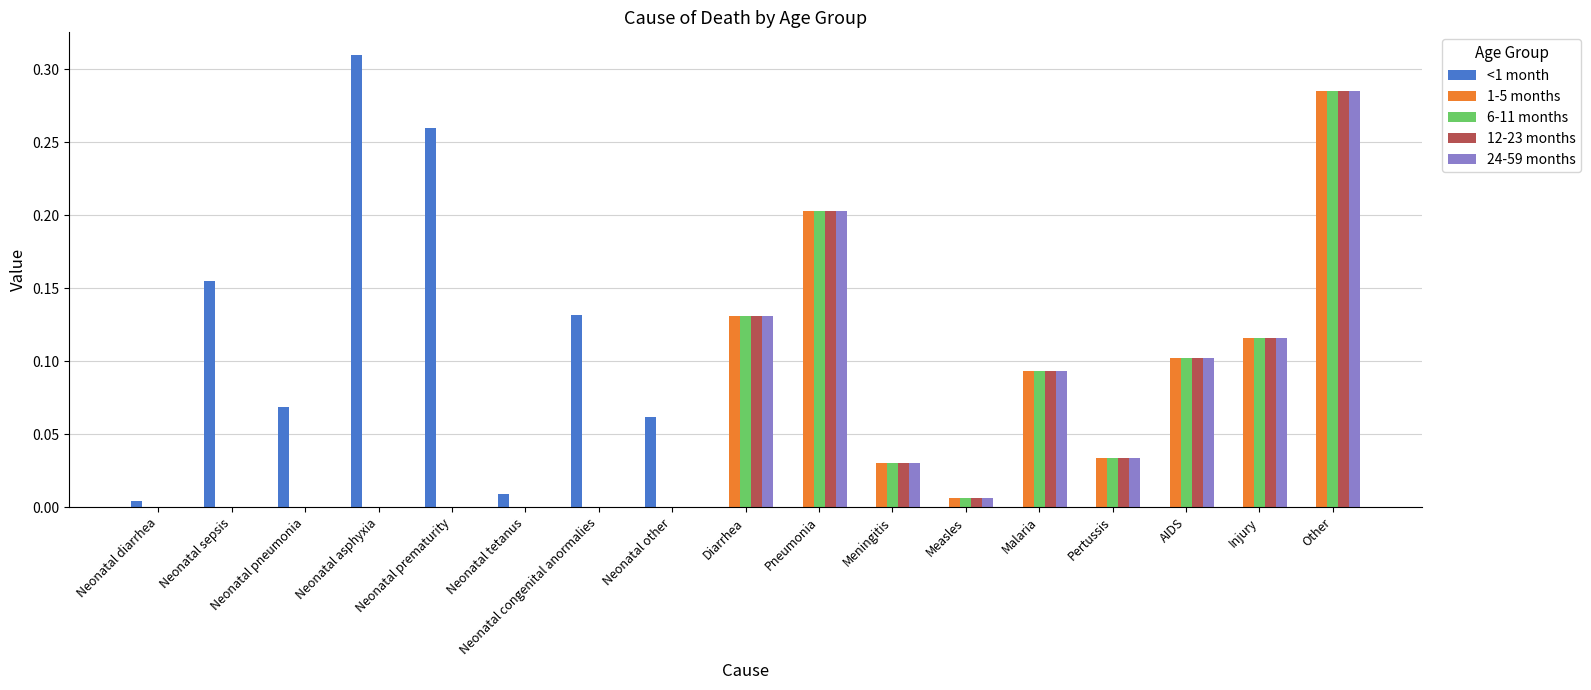

What is the sum of all 6-11 months values?

1.0